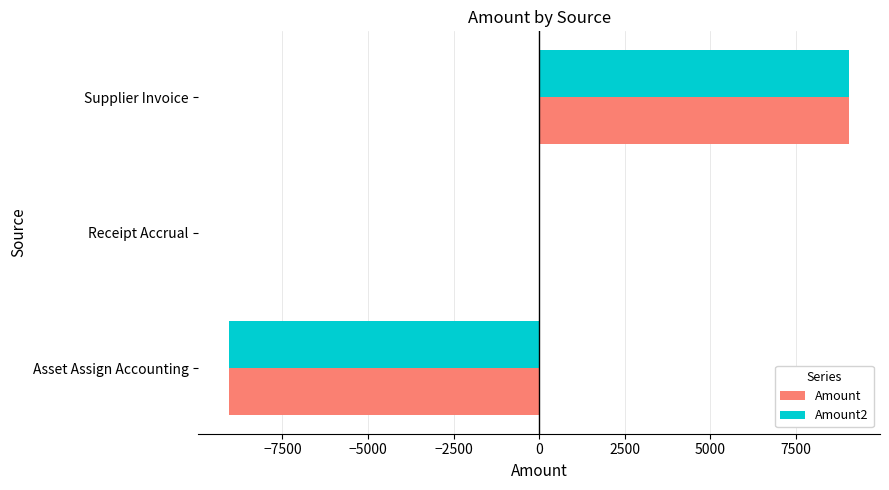

What is the sum of the Amount2 values at Supplier Invoice and Receipt Accrual?

9057.0